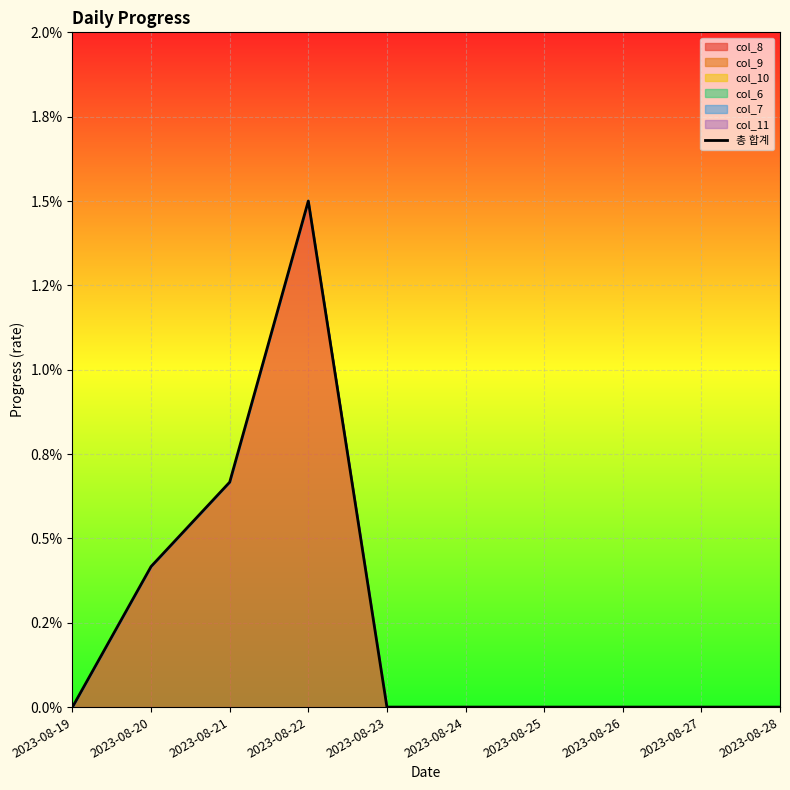

Where is the first local maximum?

2023-08-22